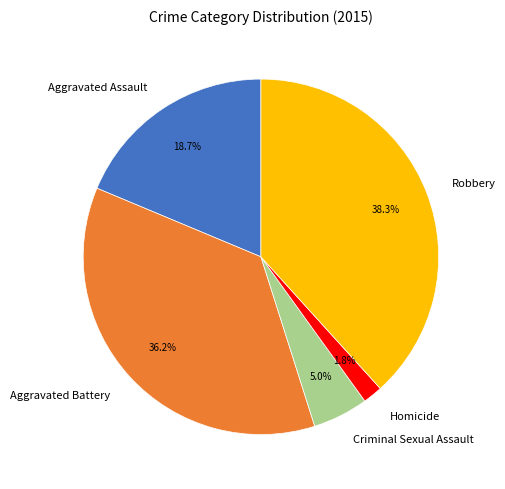

To the nearest percent, what is the average slice percentage?

20%